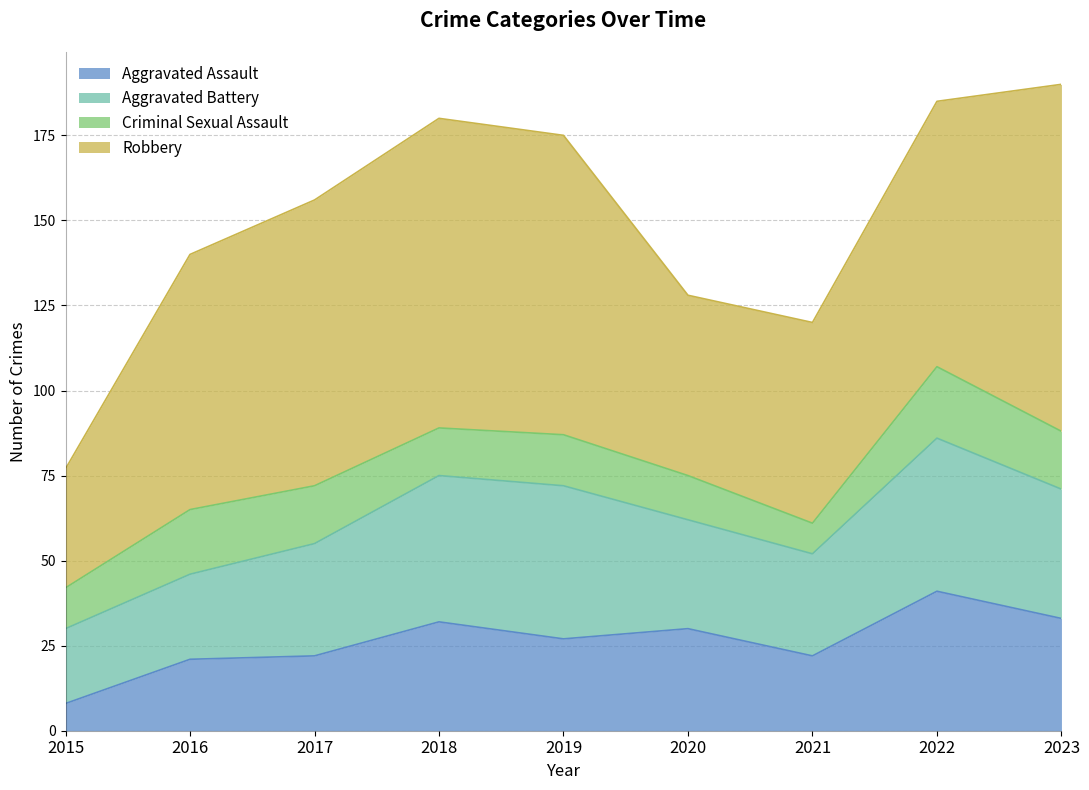

True or false: Criminal Sexual Assault and Aggravated Assault cross at least once.

True